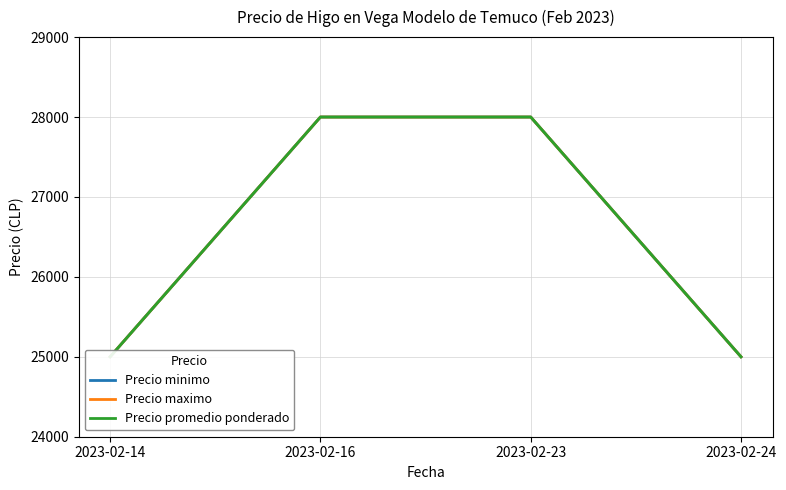

What is the maximum value for Precio maximo?

28000